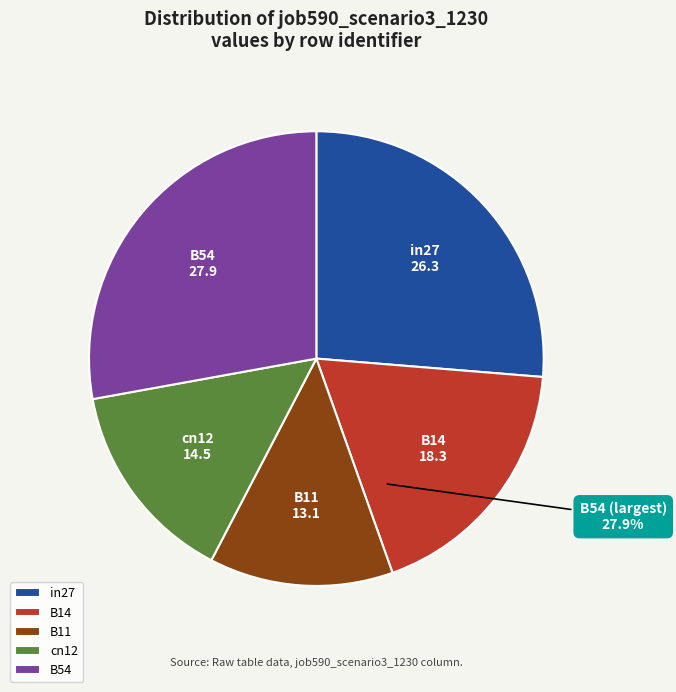

How many segments does this pie chart have?

5